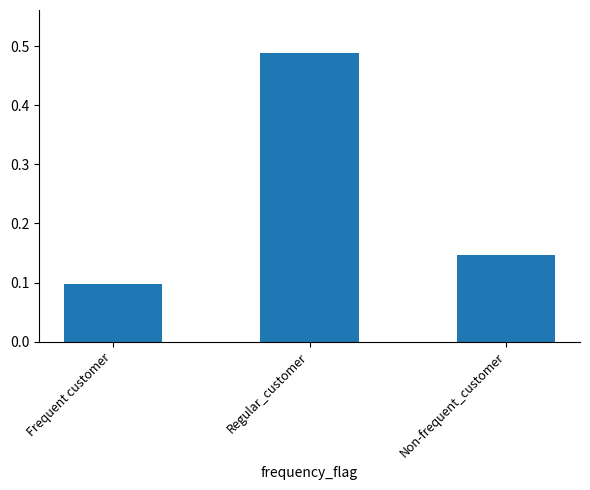

At which label is the value closest to 0?

Frequent customer